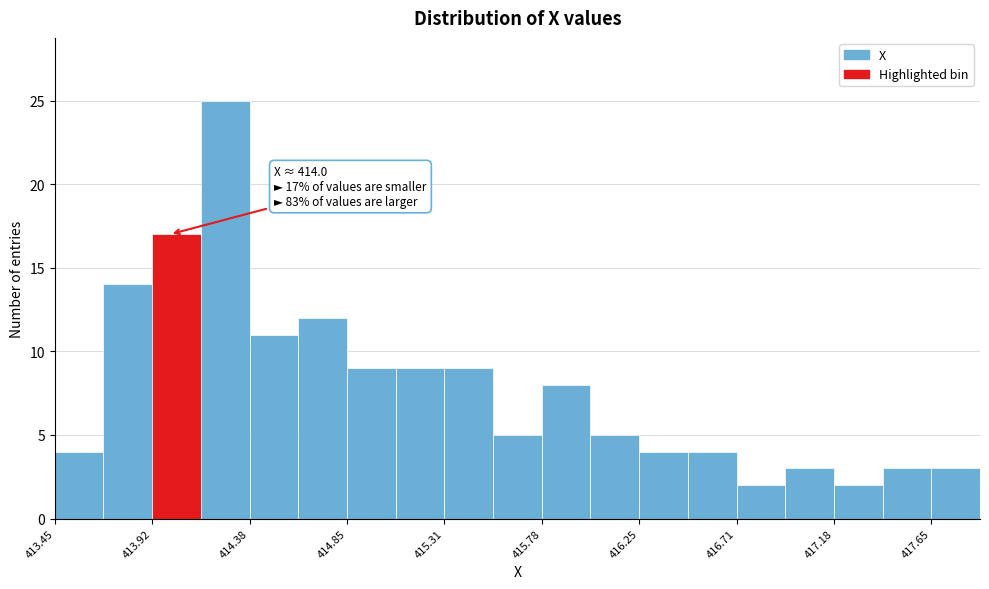

Over which range of the x-axis is the bar tallest?

414.15 to 414.40